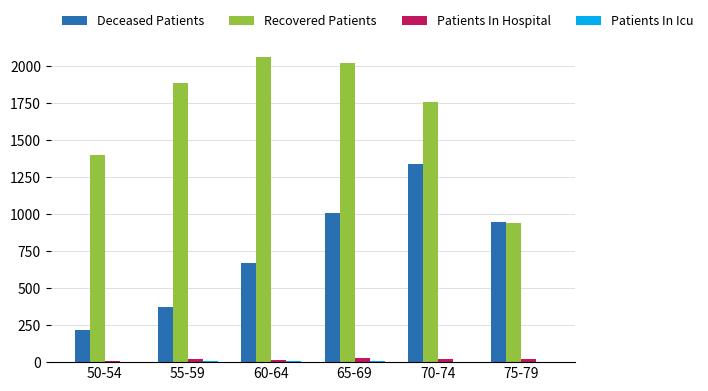

What is the greatest value displayed?

2060